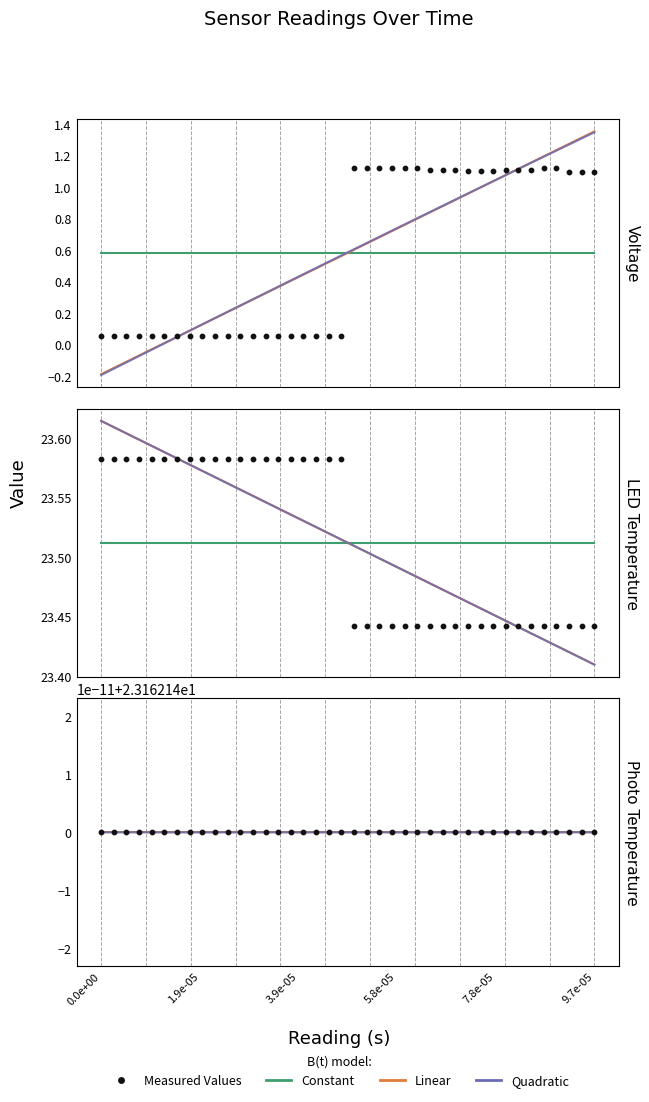

Is the value of reading at 39 greater than the value of LED_temp at 30?

No